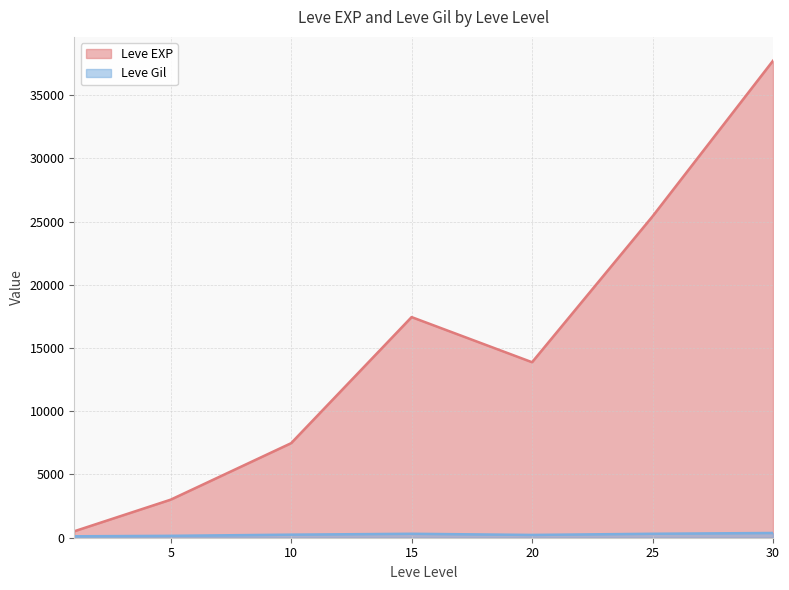

The value of Leve Gil at 5 is 73. True or false?

False